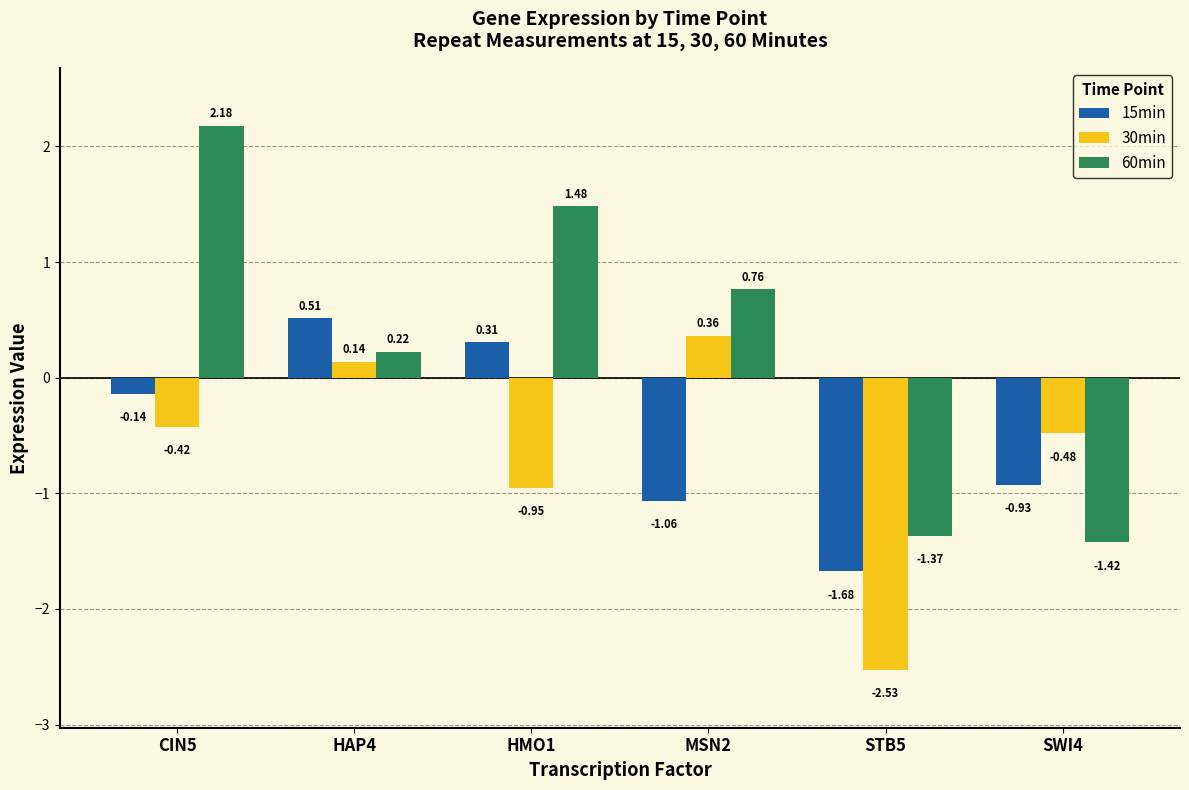

How many values in the 60min series exceed 0?

4